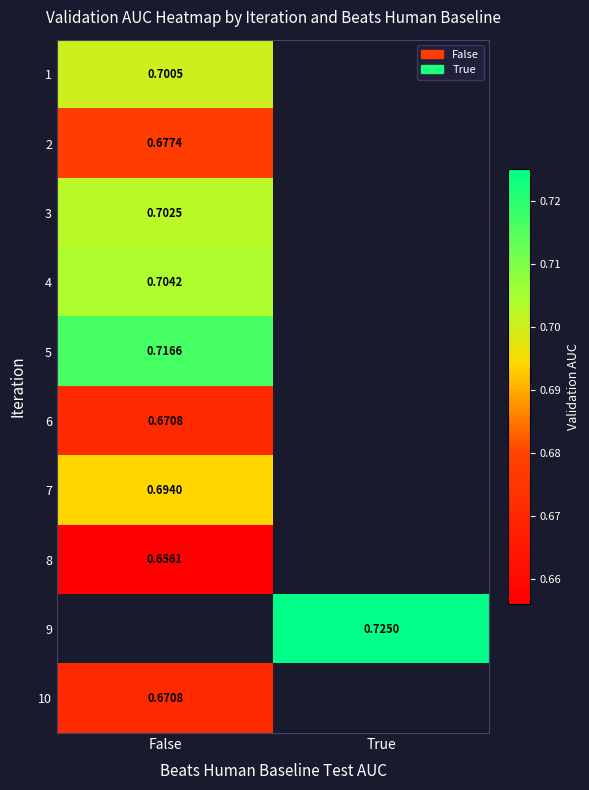

True or false: 3 has a value of 0.7 at False.

True